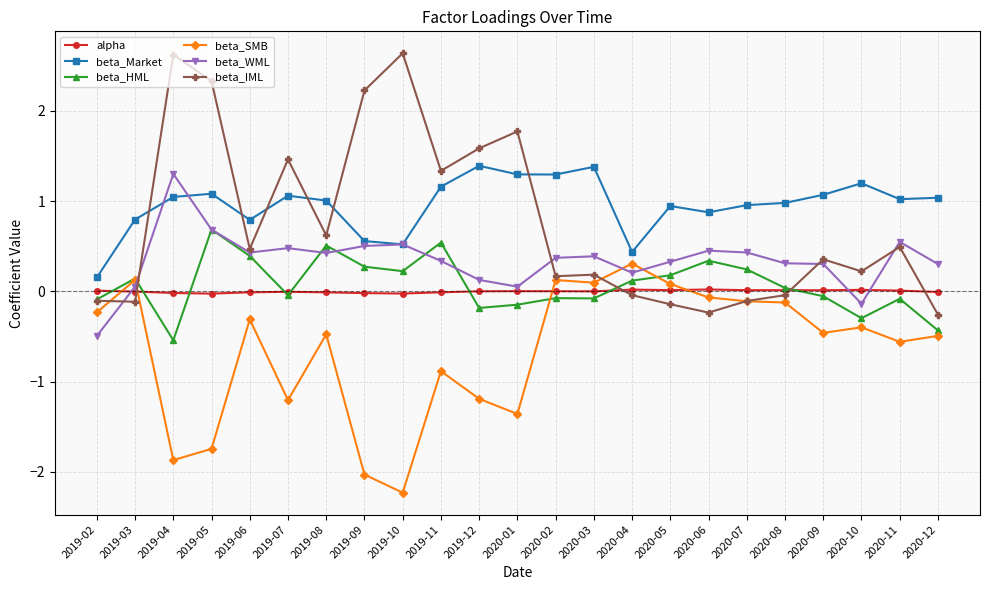

The beta_Market series shows 1.0 at 2019-04. True or false?

True